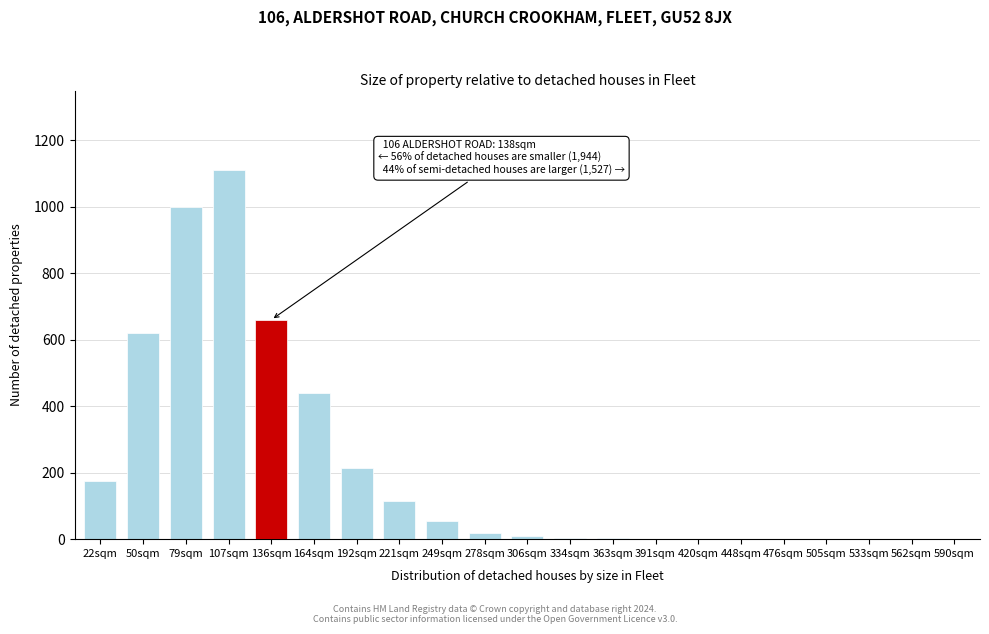

Where is the data nearest to the value 555?

50sqm